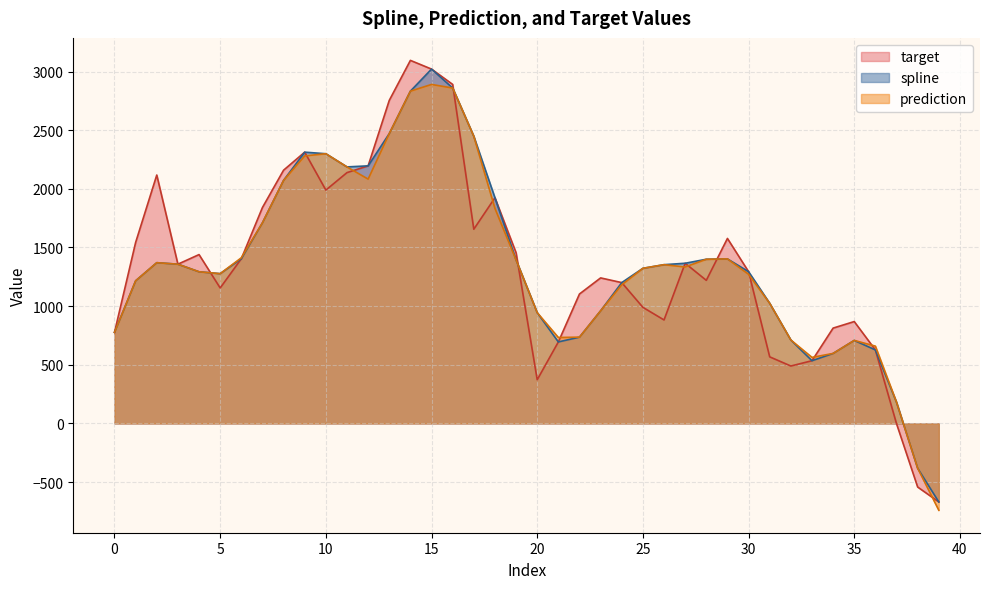

How many data points in target are less than 1357?

20